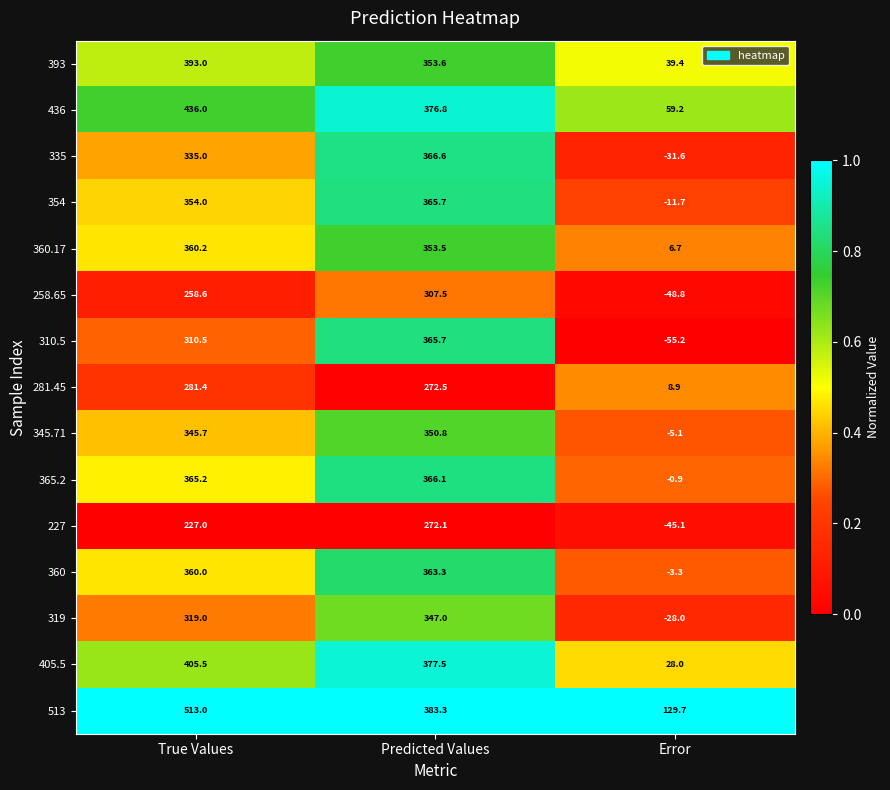

Which series has the largest total across all categories?

513